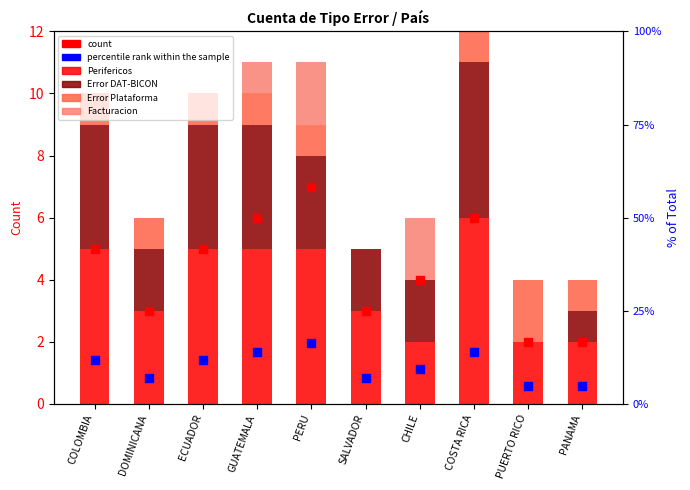

What is the total value across all series at CHILE?

19.3